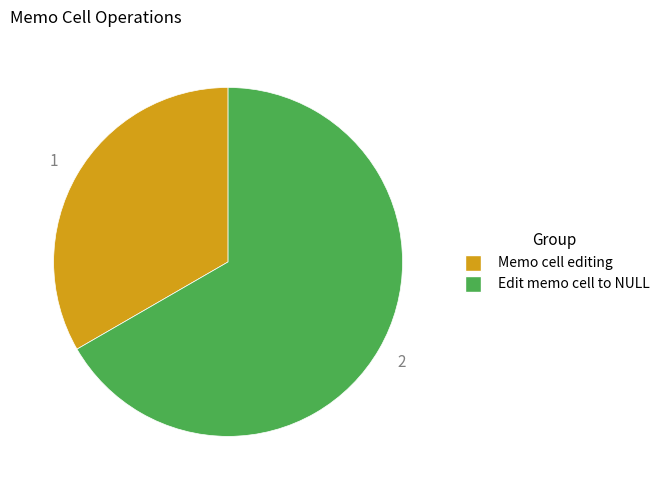

Is Memo cell editing the majority of the pie?

No